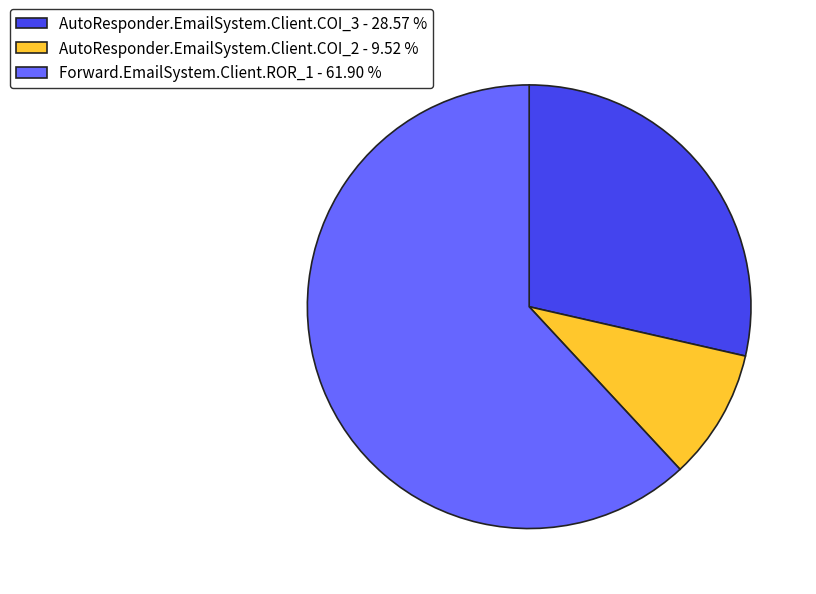

Is there any slice that represents more than half of the pie?

Yes